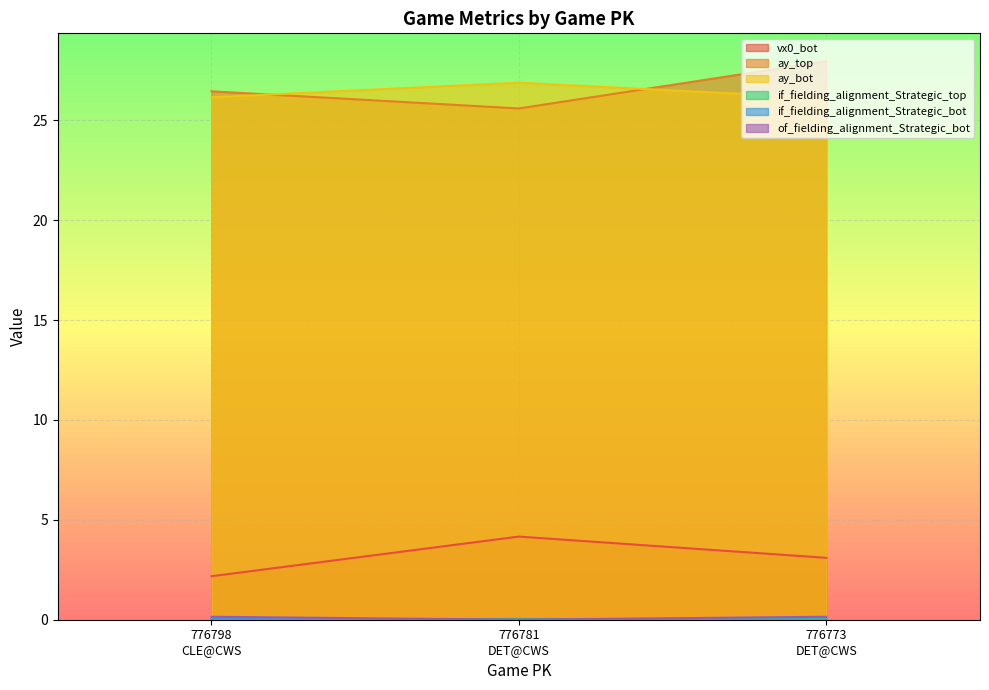

How many lines are shown in the chart?

6